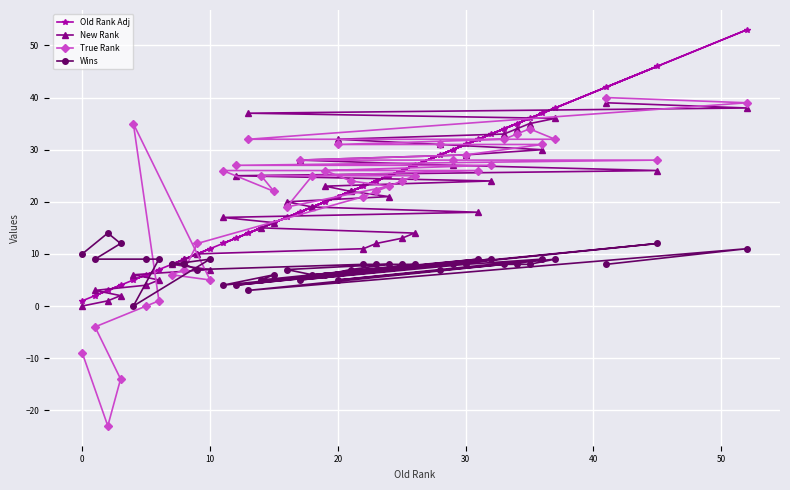

The True Rank series shows 31 at 20. True or false?

True